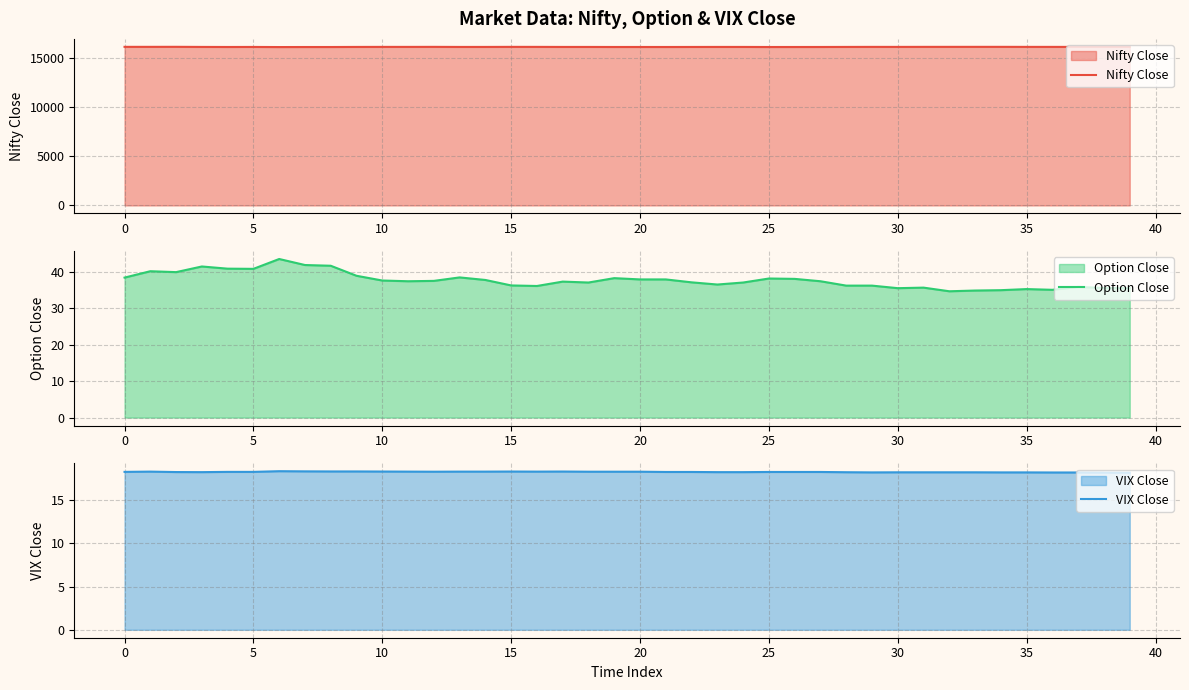

What is the total value across all series at 19?

16170.1